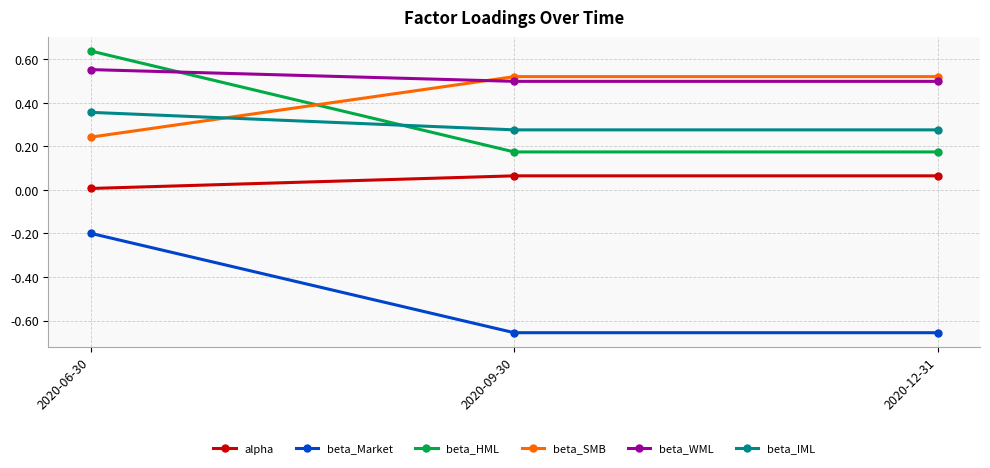

True or false: beta_Market has a value of -0.4 at 2020-12-31.

False